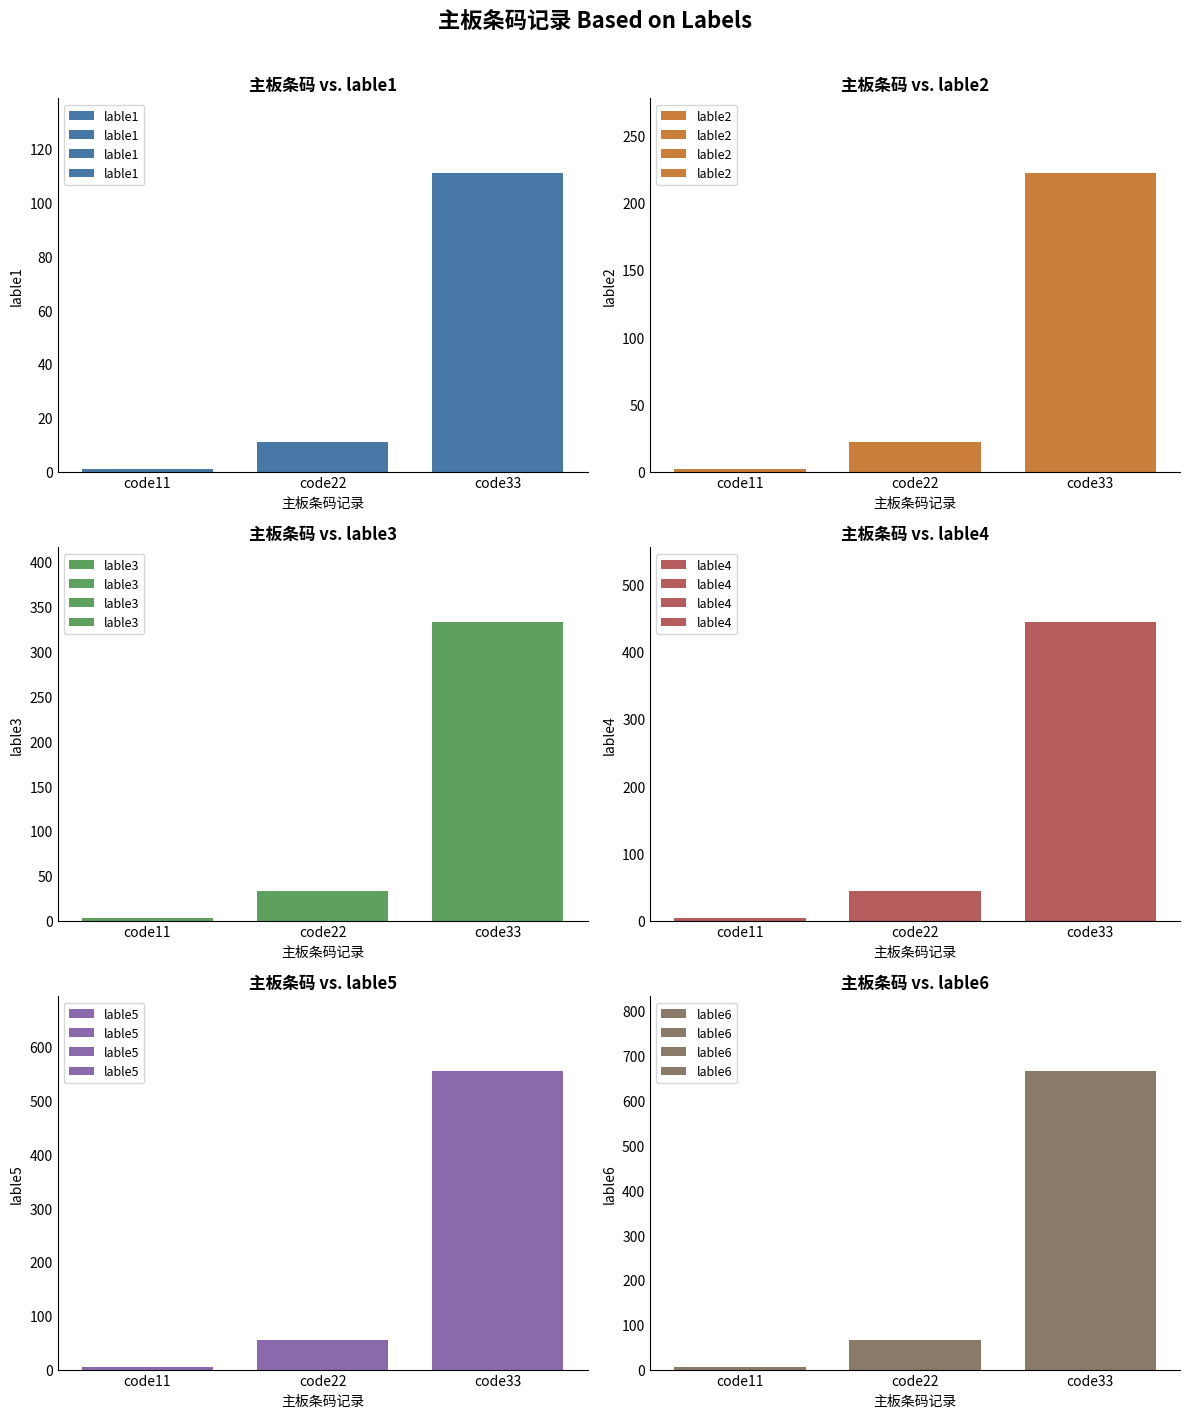

Where is lable2 nearest to the value 112?

code22